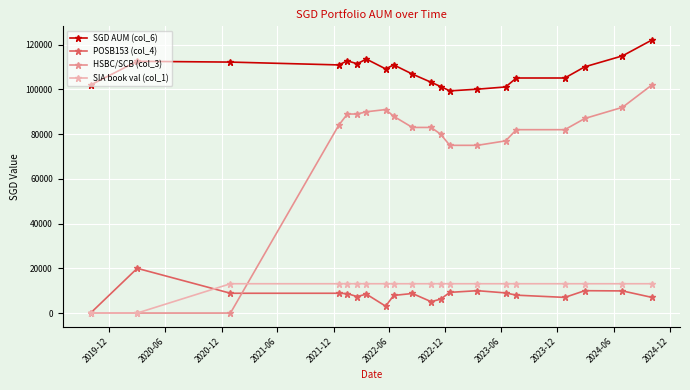

Count the number of categories in the chart.

20